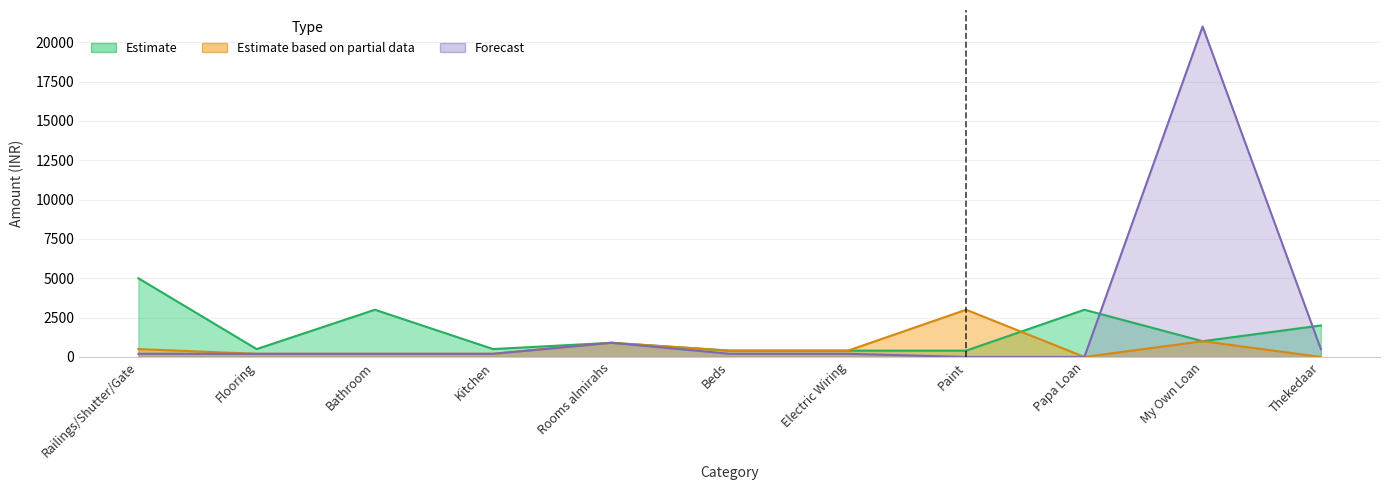

Which has a higher value, Paint or Rooms almirahs?

Rooms almirahs